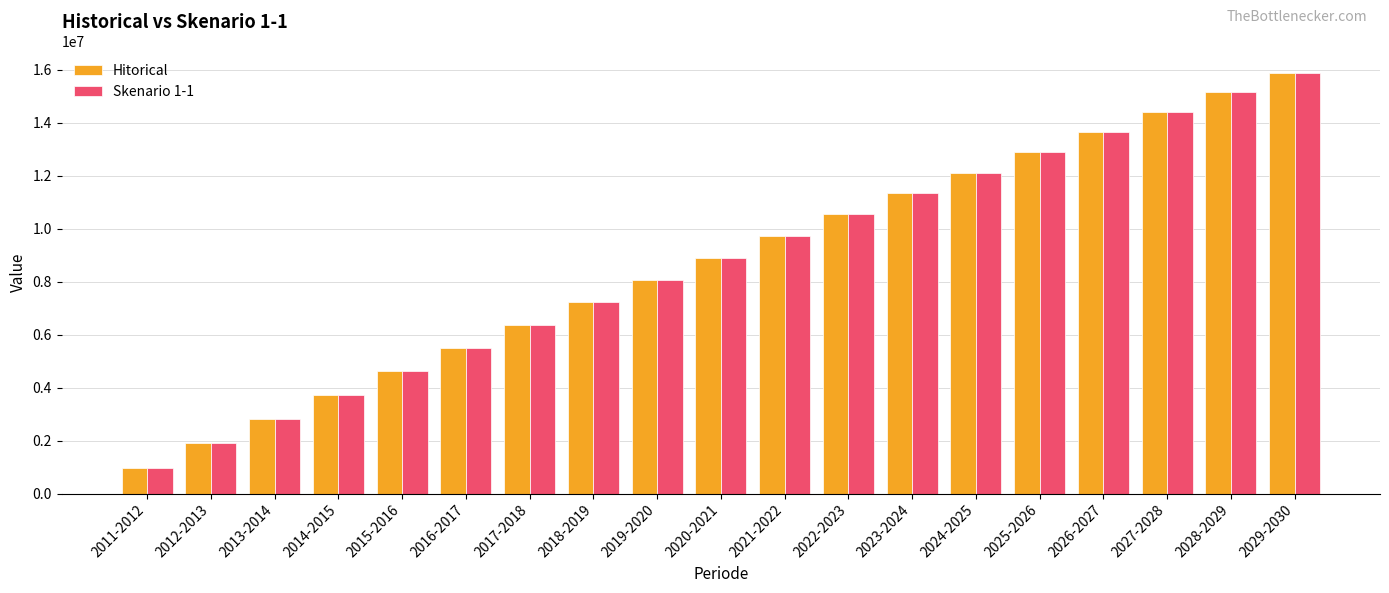

Which category has the highest value across all series?

2029-2030